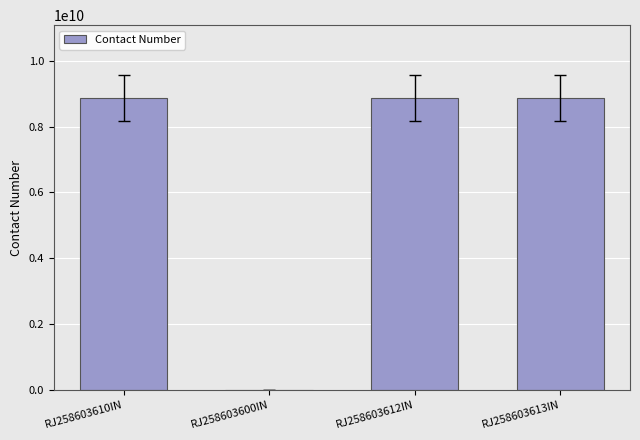

Does the chart contain stacked bars?

No